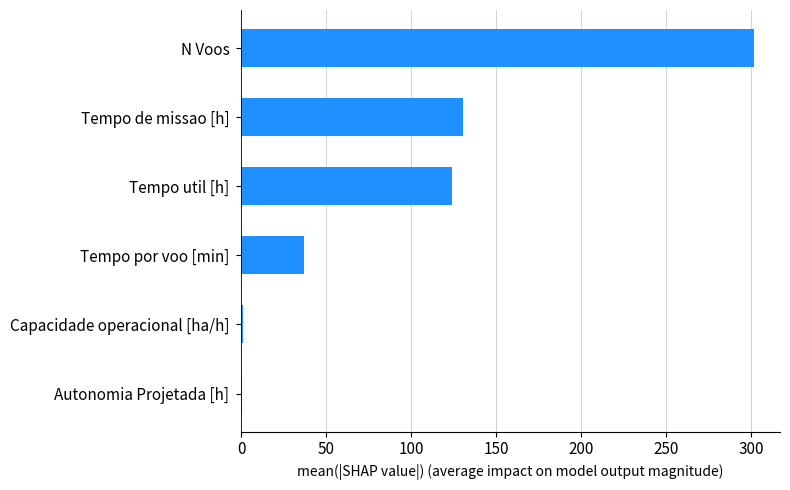

Between Tempo util [h] and Autonomia Projetada [h], which is larger?

Tempo util [h]